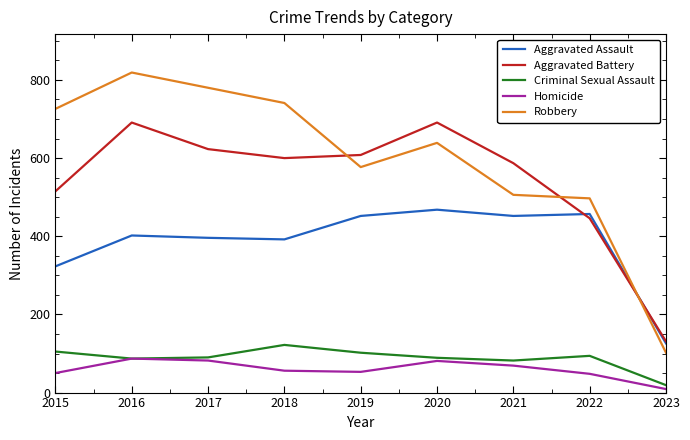

Rank the series by their maximum value, from highest to lowest.

Robbery, Aggravated Battery, Aggravated Assault, Criminal Sexual Assault, Homicide